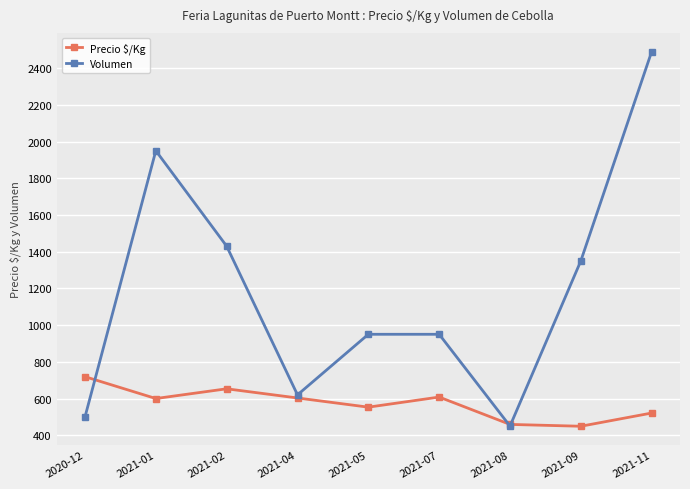

List the series in order of their peak value, lowest first.

Precio $/Kg, Volumen